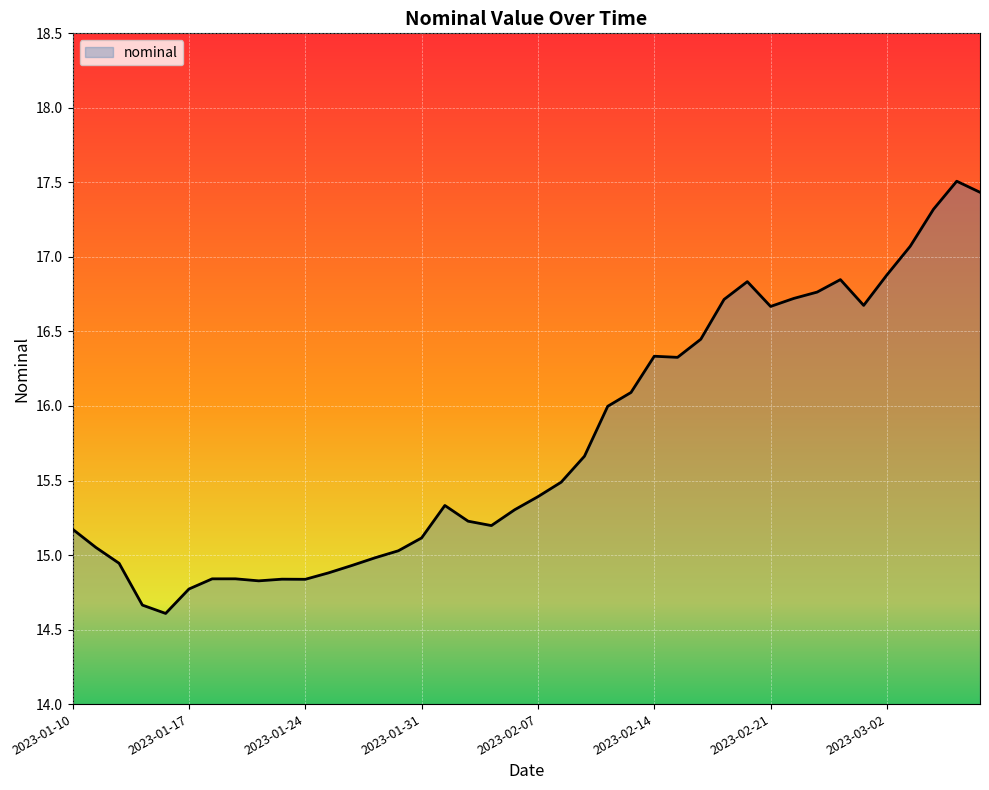

What is the maximum value shown in the chart?

17.5